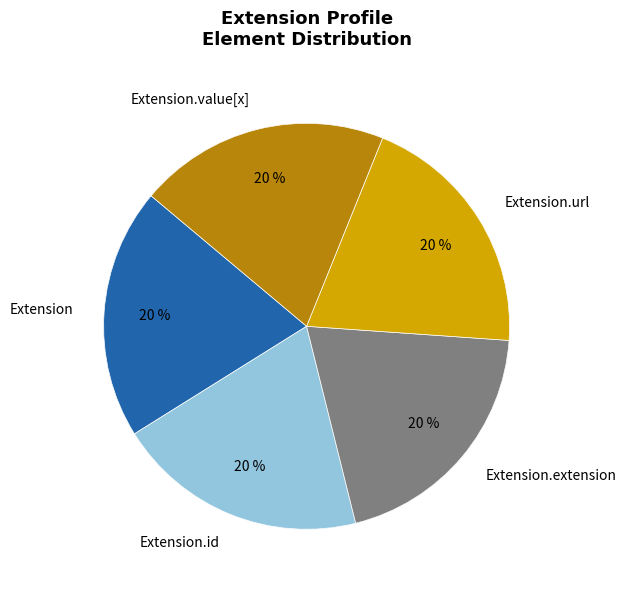

Which category accounts for the majority?

Extension.url